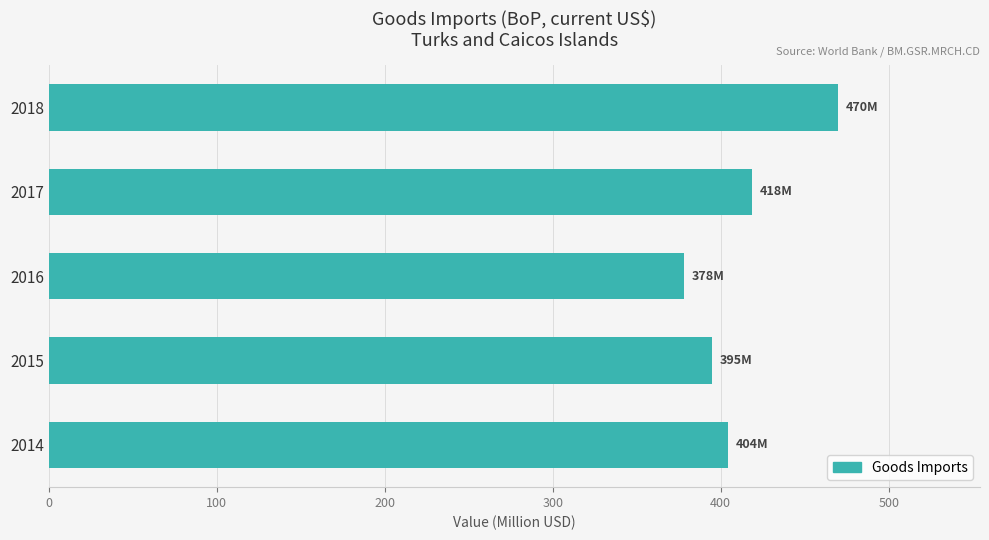

List the labels in order of value, largest first.

2018, 2017, 2014, 2015, 2016